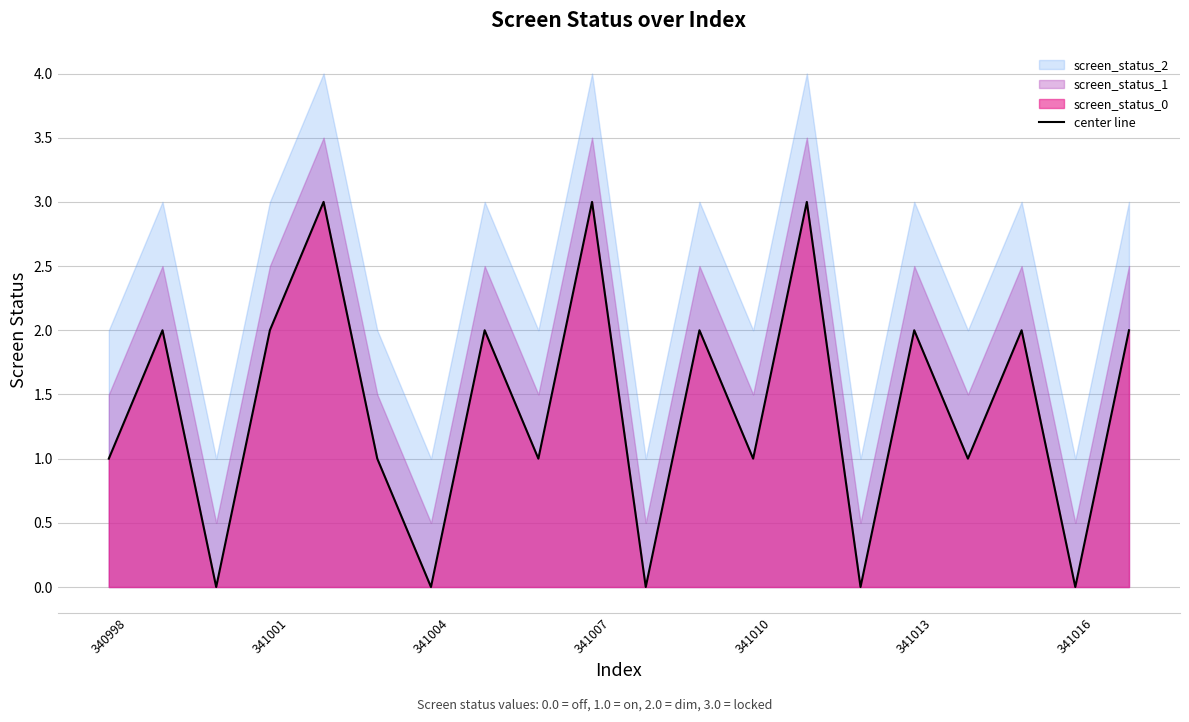

The value at 10 is -2. True or false?

False